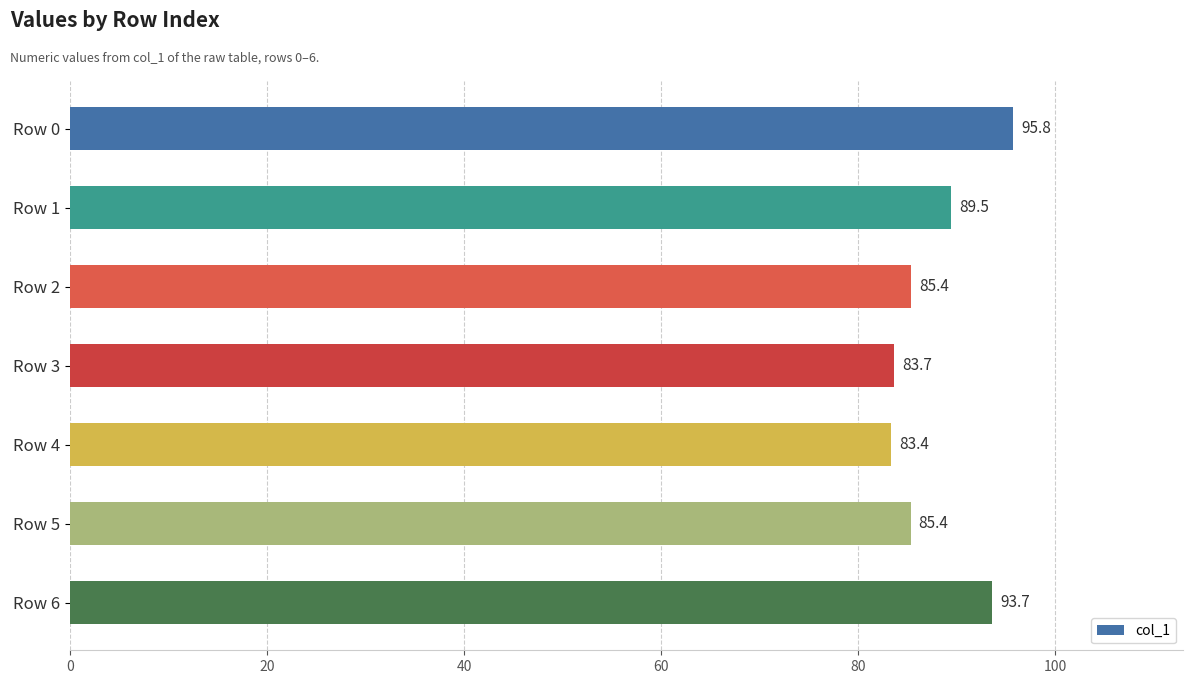

How many data points are above 85?

5